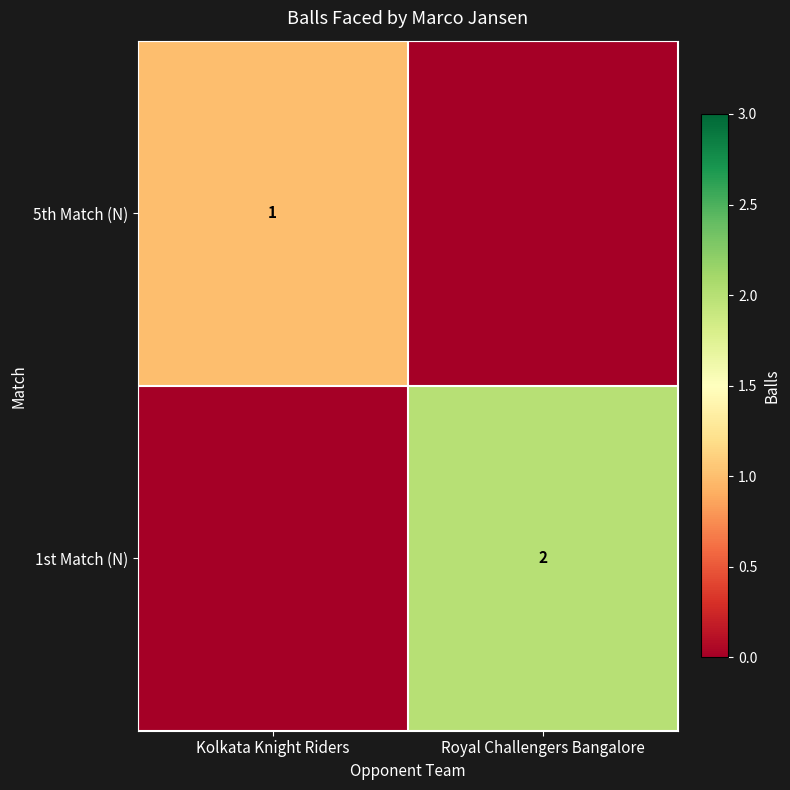

True or false: 5th Match (N) has a value of 1 at Kolkata Knight Riders.

True